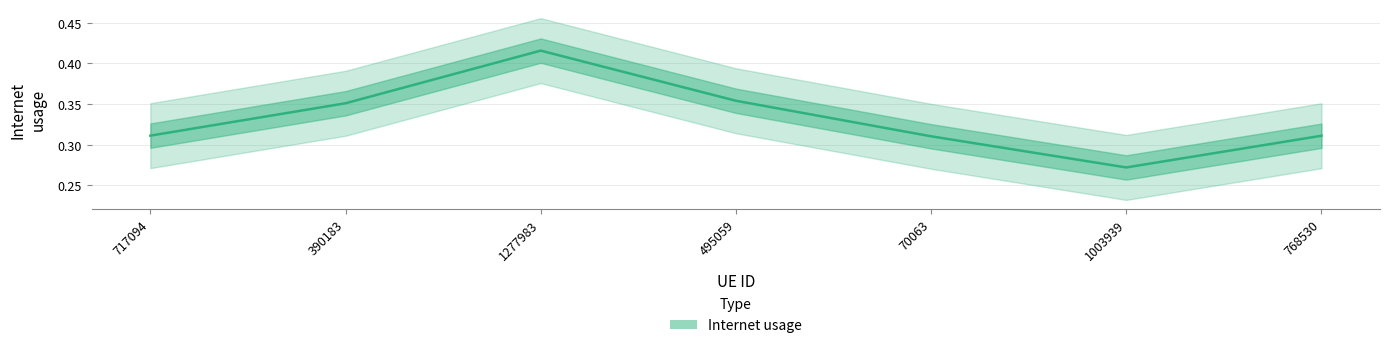

List the labels in order of value, smallest first.

1003939, 70063, 768530, 717094, 390183, 495059, 1277983